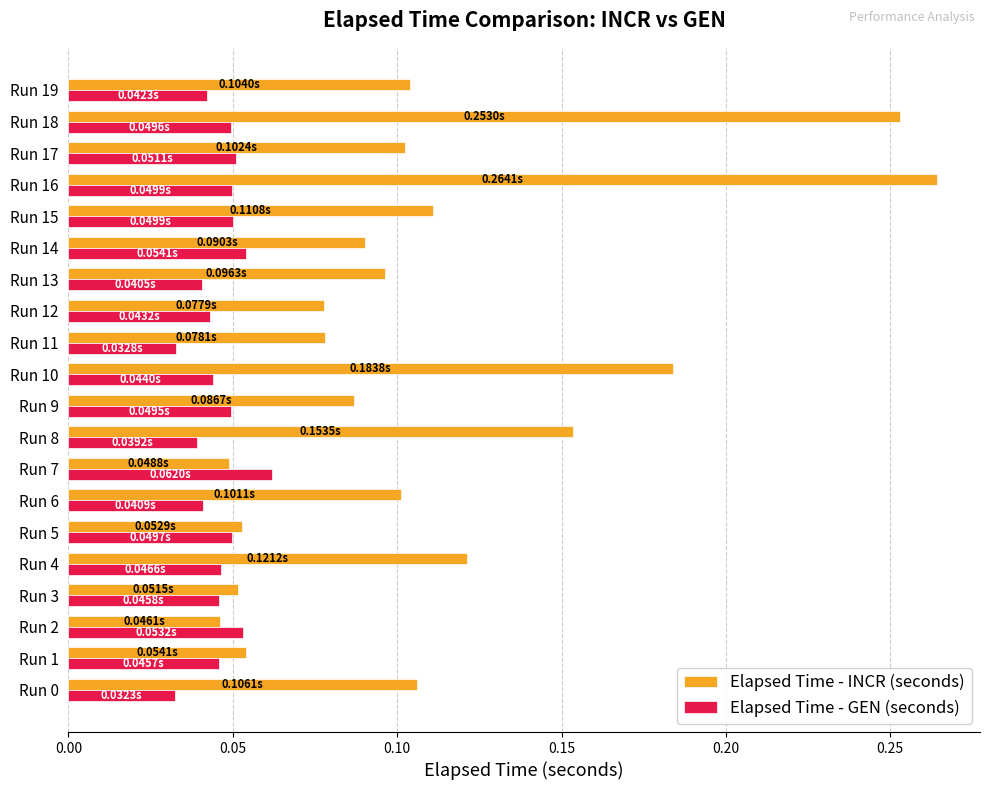

What is the sum of all Elapsed Time - INCR (seconds) values?

2.2